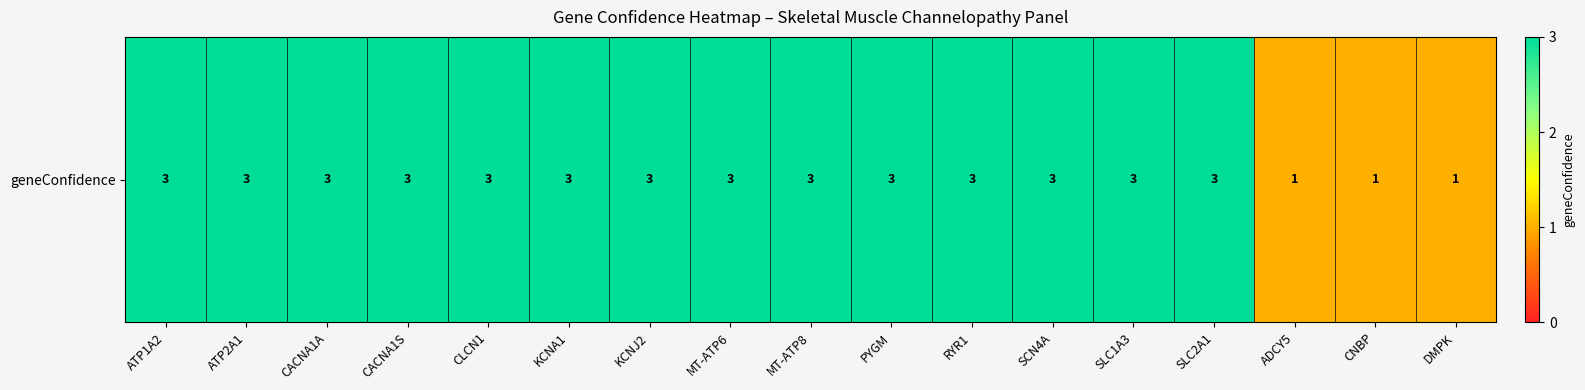

How many data points does each series have?

17